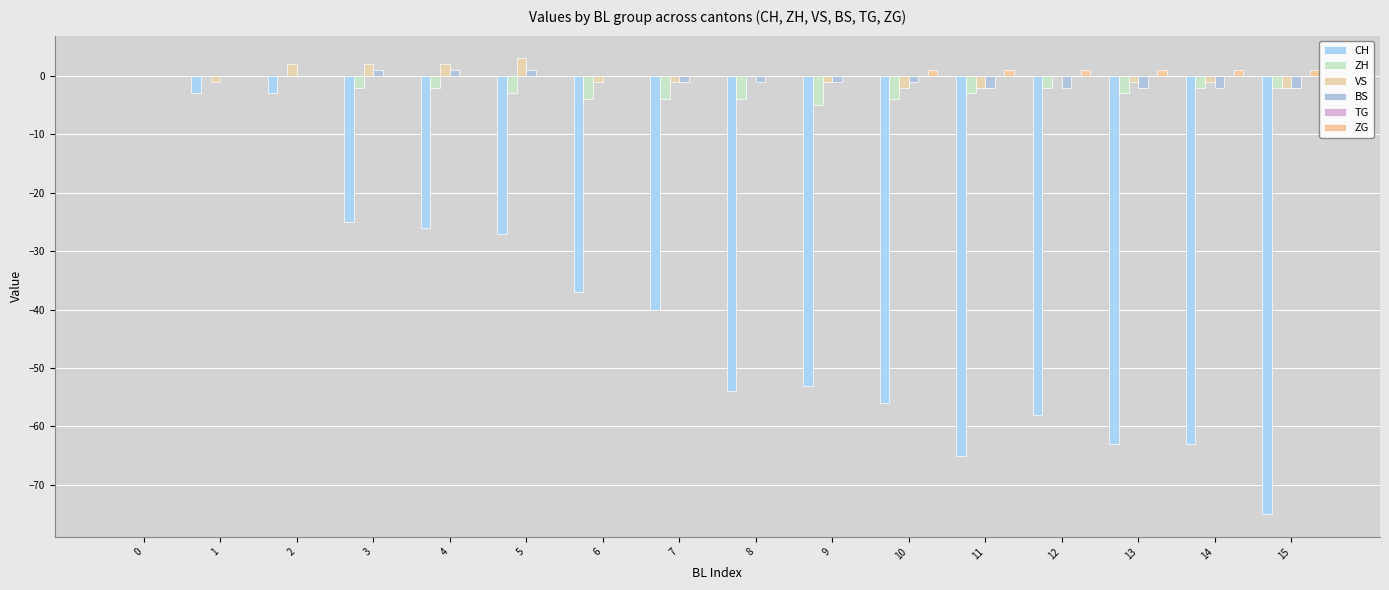

What value does the VS series have at 7?

-1